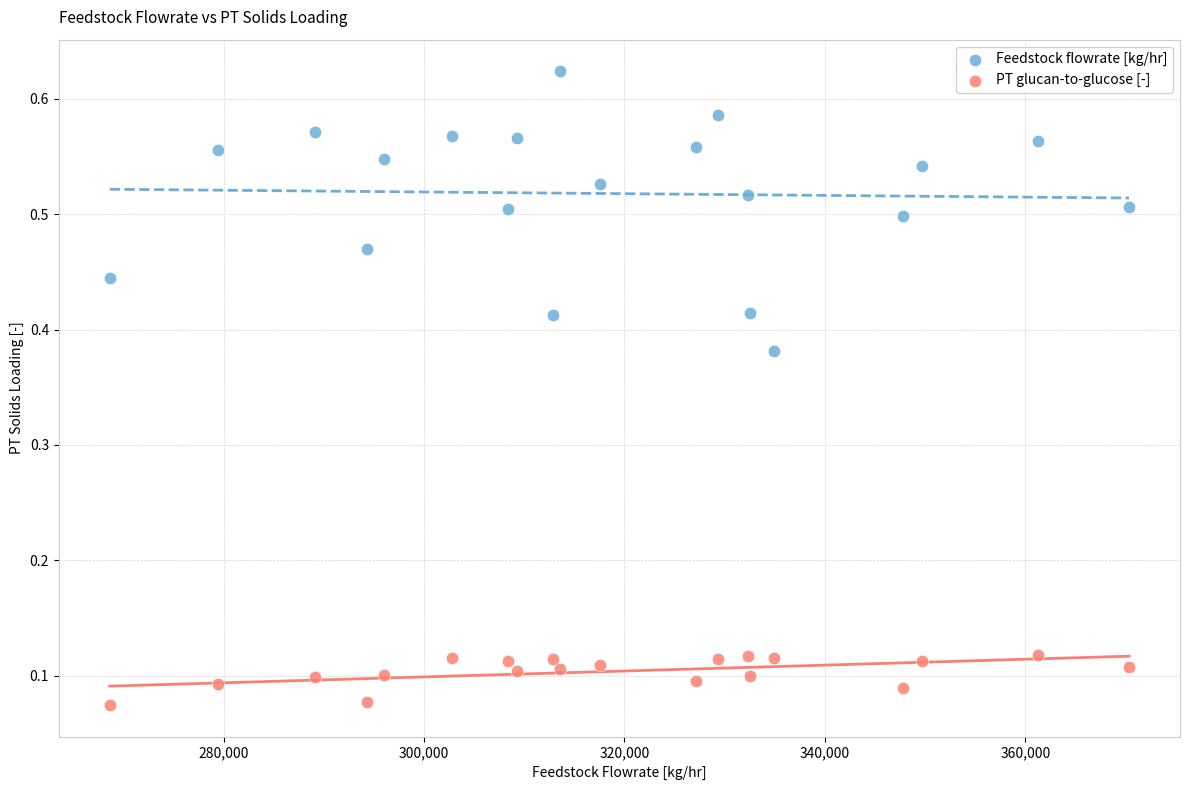

Across all data points, what is the range of X values (max minus min)?

101701.1